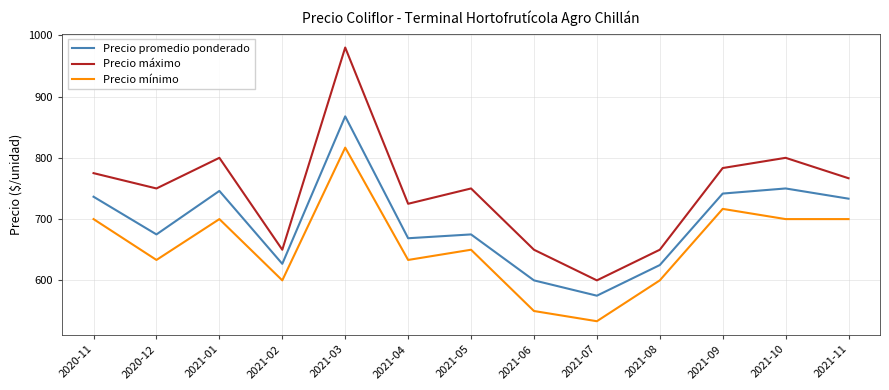

At which category is the sum across all series the highest?

2021-03